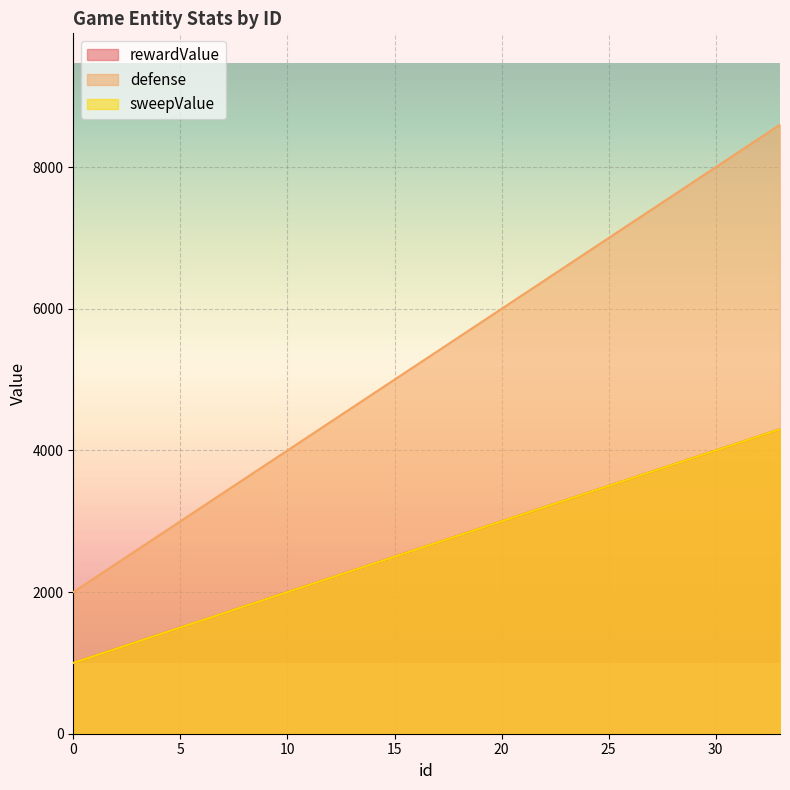

True or false: sweepValue has a value of 2200 at 12.

True